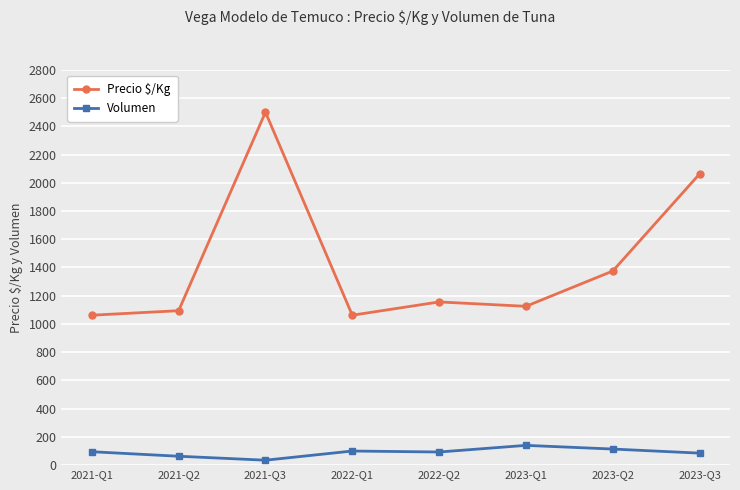

List the series in order of their overall mean, highest first.

Precio $/Kg, Volumen